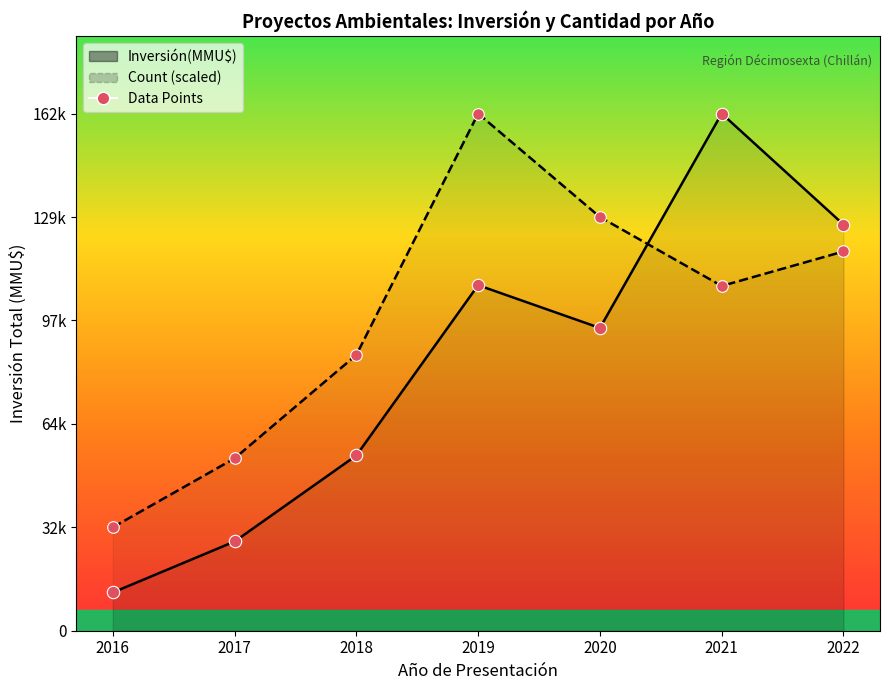

What is the ratio of the value at 2017 to the value at 2021?

0.2